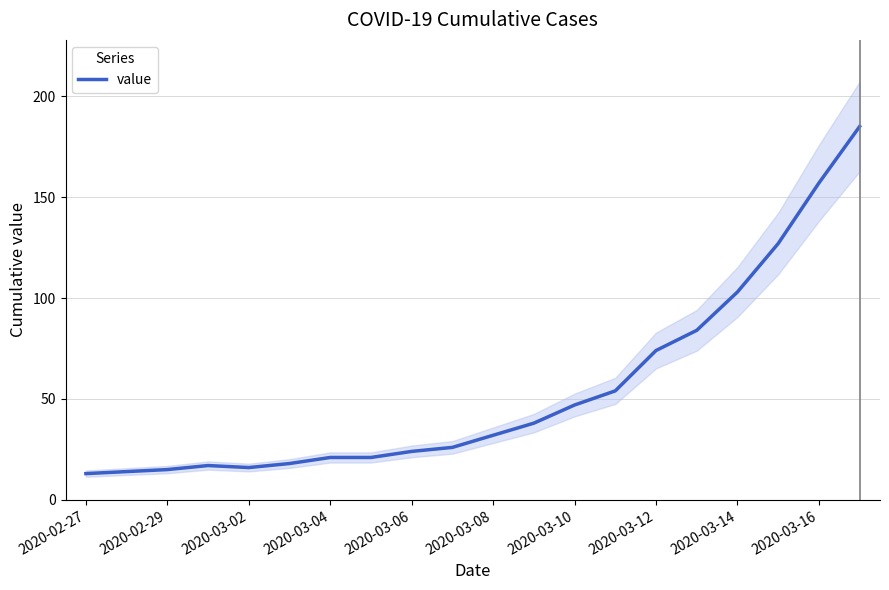

Is it true that value equals 15 at 2020-02-29?

True